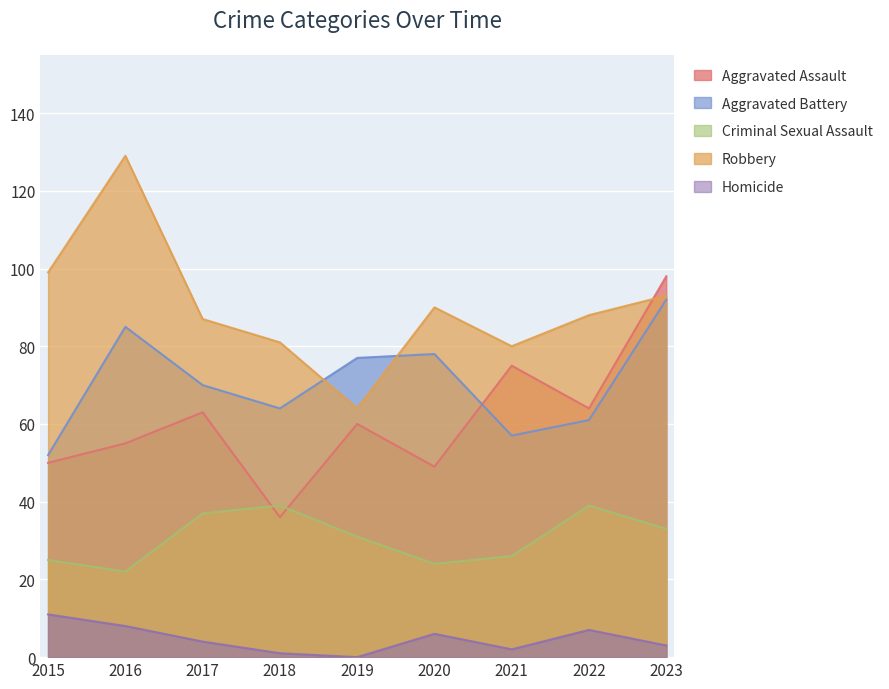

True or false: Robbery and Criminal Sexual Assault intersect in this chart.

False